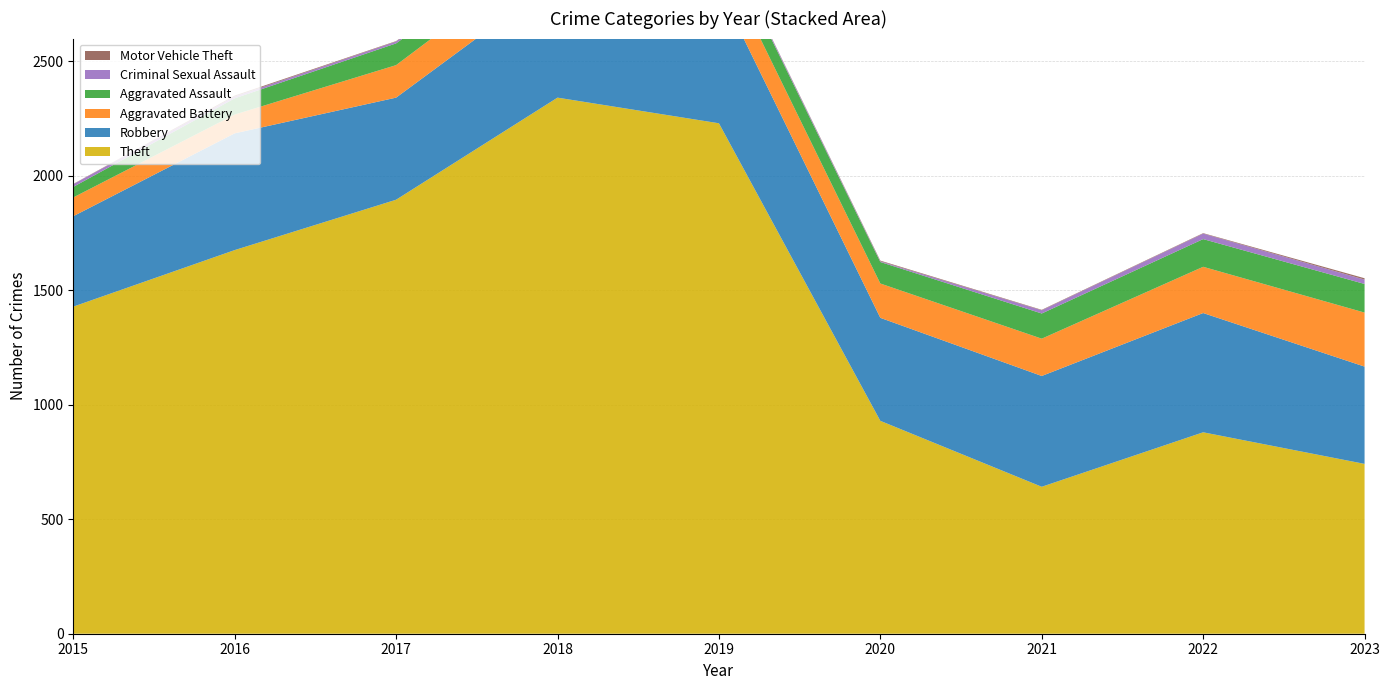

Reading left to right, what are all the values shown in this chart?

Theft: 1429	1676	1896	2342	2230	930	642	880	742
Robbery: 395	510	446	520	591	450	484	521	425
Aggravated Battery: 82	82	142	152	148	150	163	202	236
Aggravated Assault: 46	71	95	77	98	94	110	121	125
Criminal Sexual Assault: 12	8	8	11	8	3	14	24	19
Motor Vehicle Theft: 1	4	2	1	1	3	2	2	6